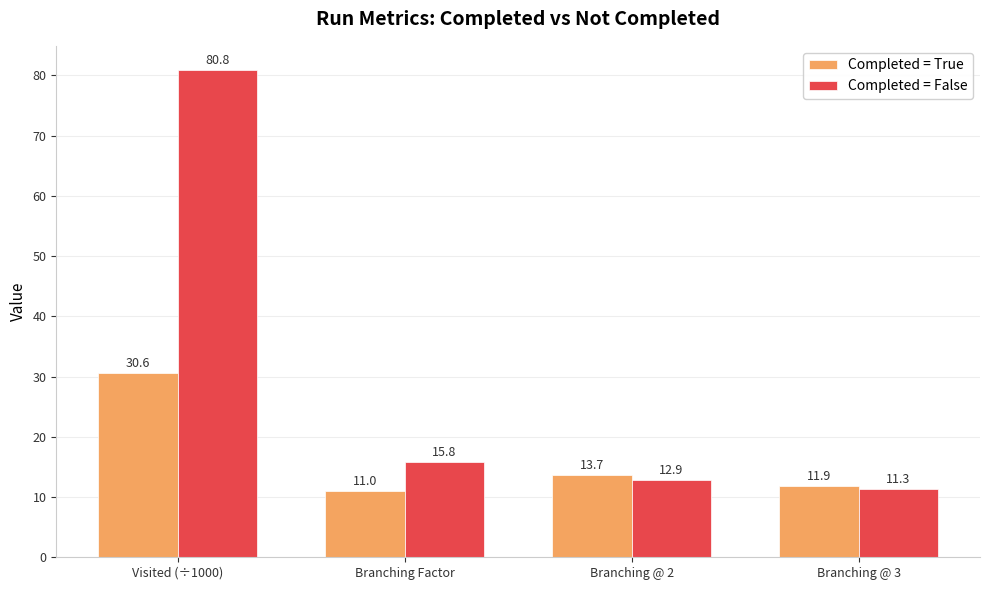

What is the highest value of the Completed = False series?

80.8